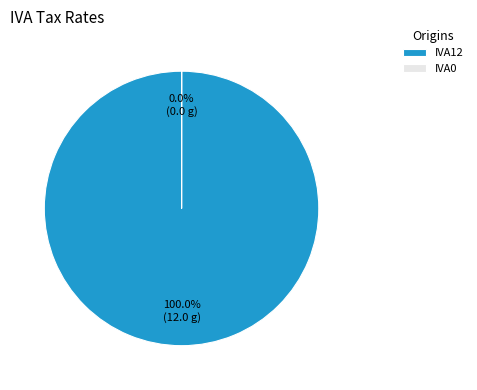

Which slice represents more than half of the pie?

IVA12